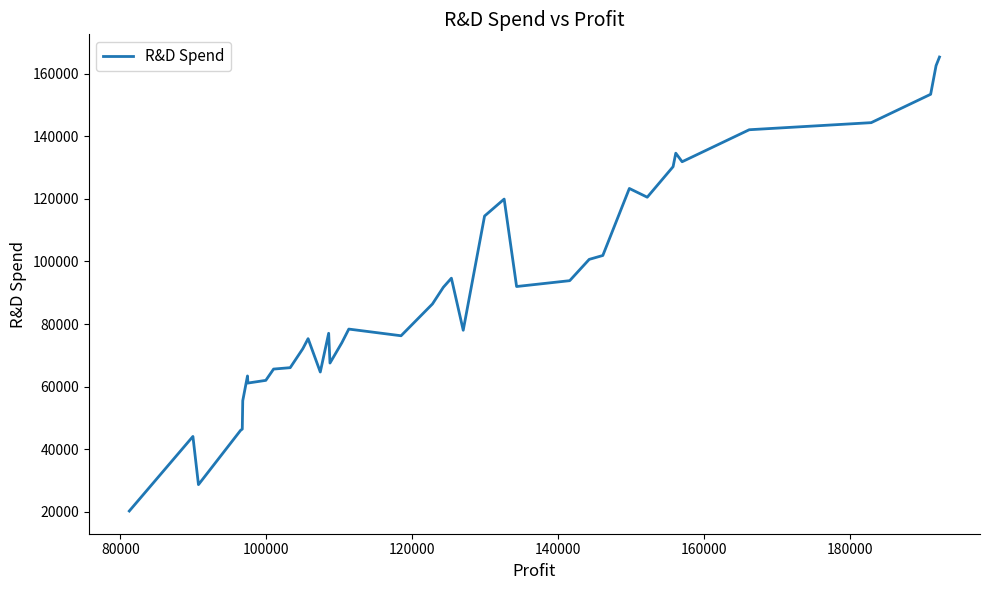

What is the greatest value displayed?

165349.2